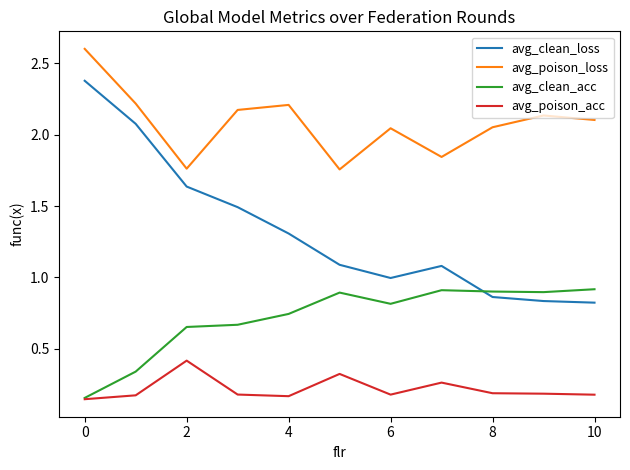

Rank the series by their maximum value, from lowest to highest.

avg_poison_acc, avg_clean_acc, avg_clean_loss, avg_poison_loss